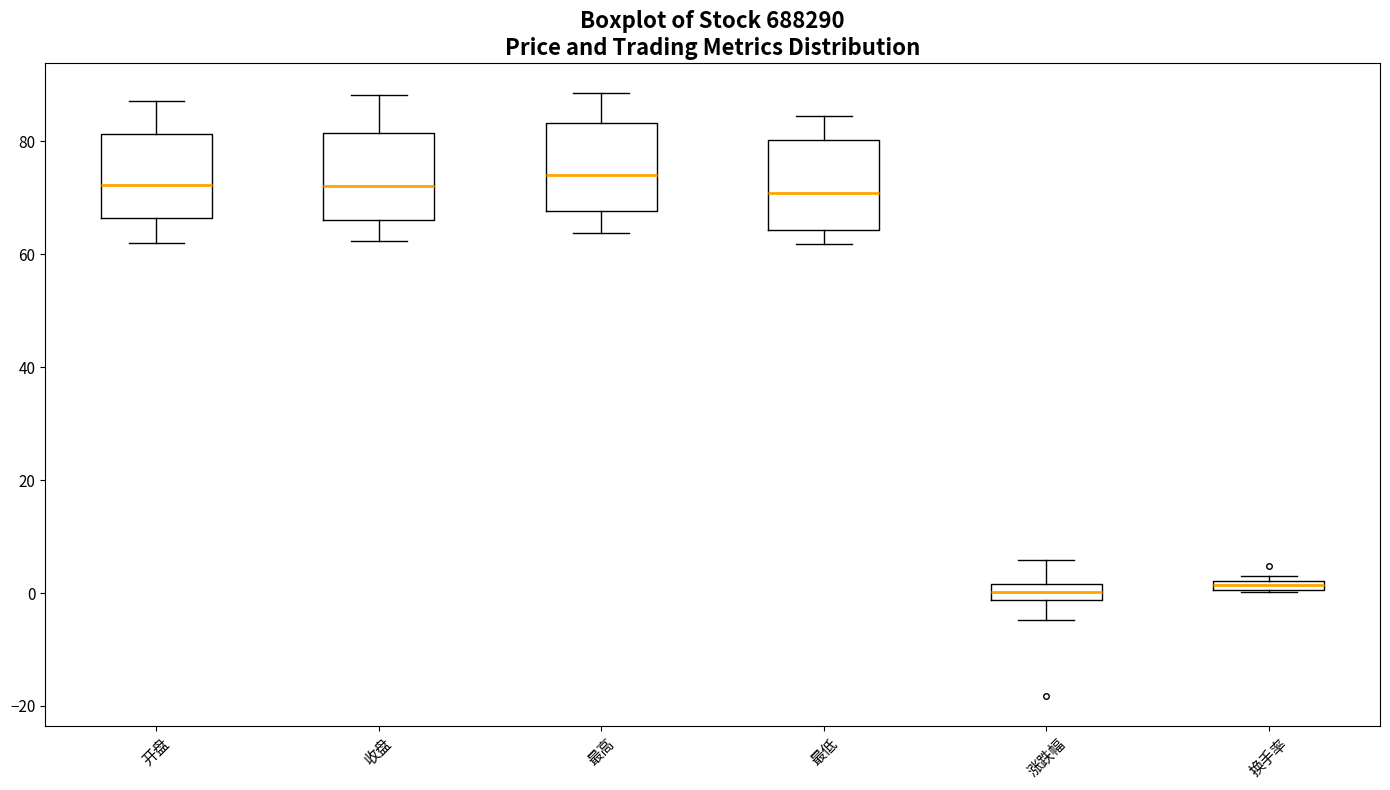

Where is the upper edge of the box for 换手率 on the y-axis? The values are not printed on the chart, so give them approximately, as read against the axis.

2